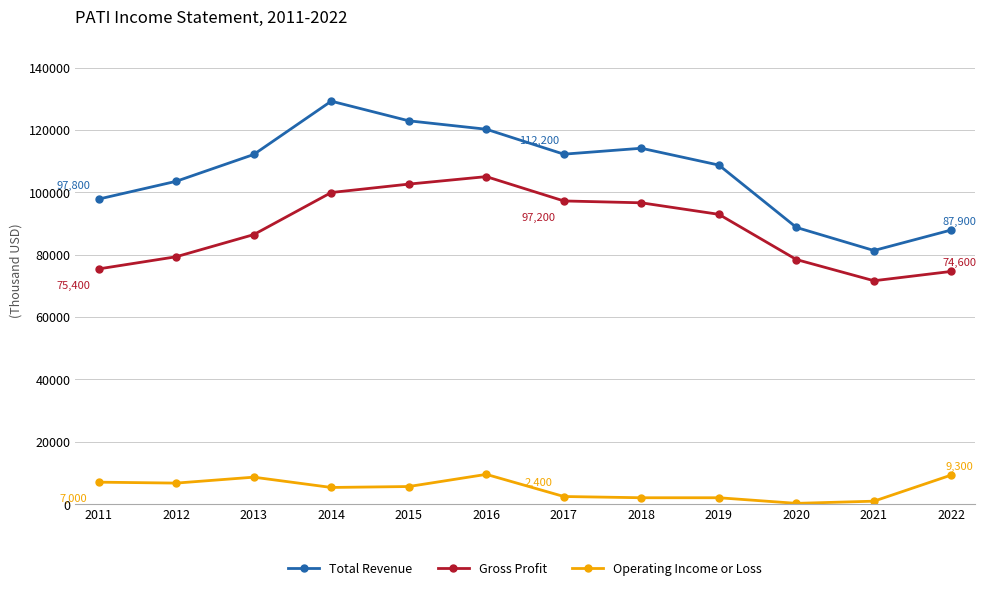

What is the minimum value shown in the chart?

200